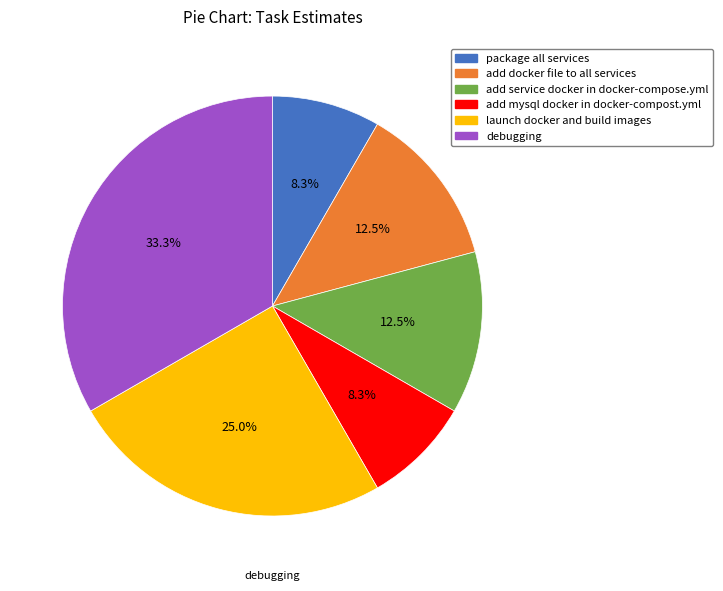

To the nearest percent, what percentage of the pie is debugging?

33%